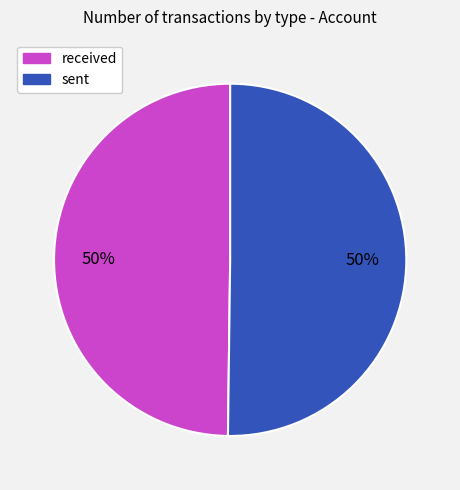

Is it true that sent is 50% of the pie?

True